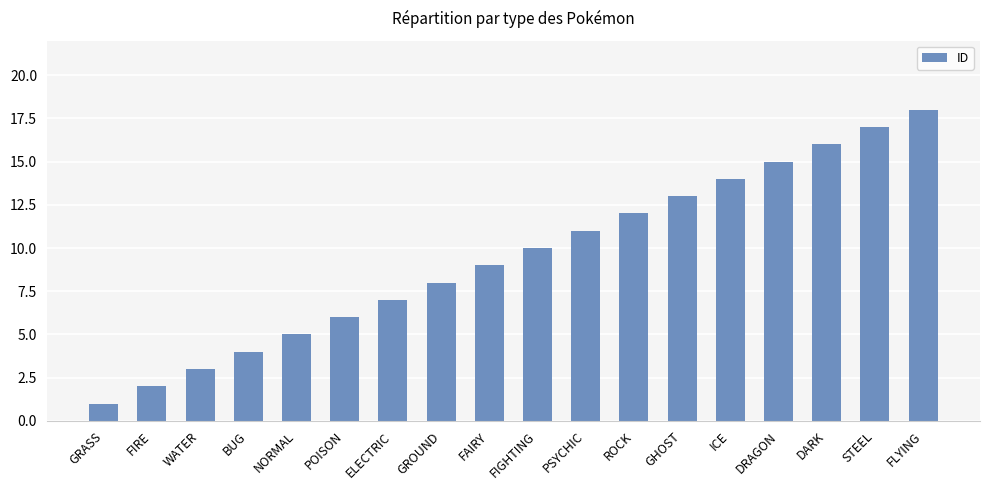

What is the smallest value displayed?

1